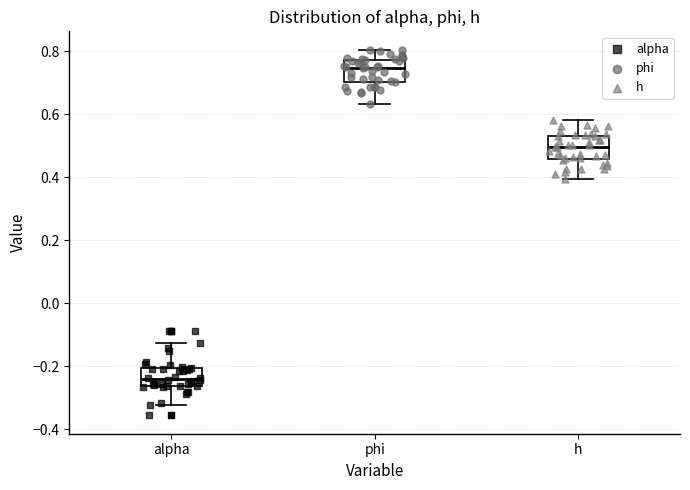

Reading left to right, read every box against the y-axis: the position of its median line, the range the box covers, and the ends of its whiskers. The values are not printed on the chart, so give them approximately, as read against the axis.

alpha: median -0.24, box -0.26 to -0.20, whiskers -0.32 to -0.12
phi: median 0.74, box 0.70 to 0.78, whiskers 0.64 to 0.80
h: median 0.50, box 0.46 to 0.54, whiskers 0.40 to 0.58